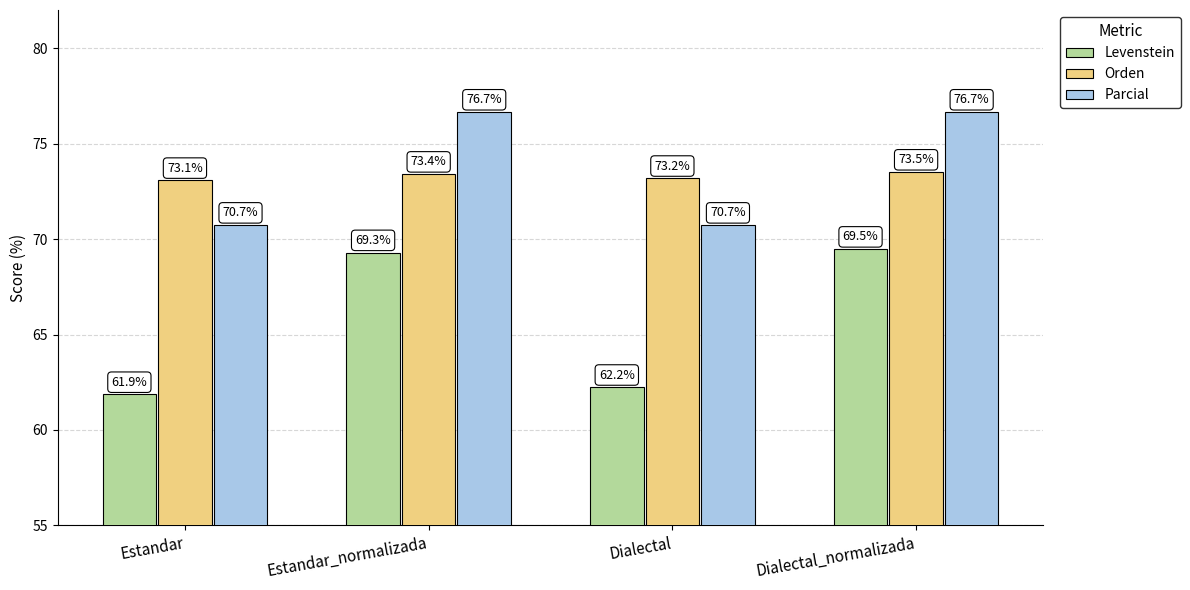

Which series changed the most between Estandar_normalizada and Dialectal_normalizada?

Levenstein